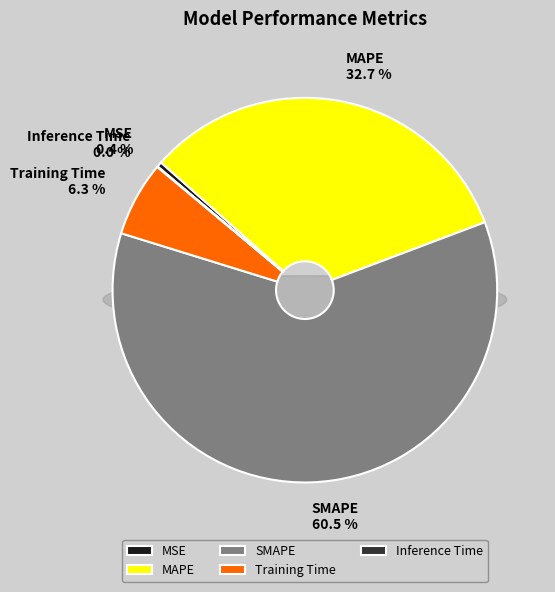

To the nearest percent, what is the difference between the MSE and Training Time slice percentages?

6%